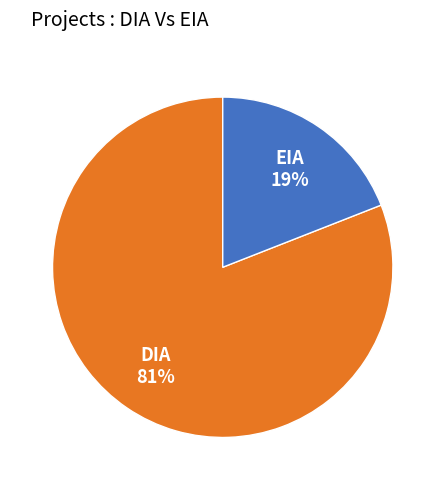

True or false: EIA accounts for 19% of the total.

True